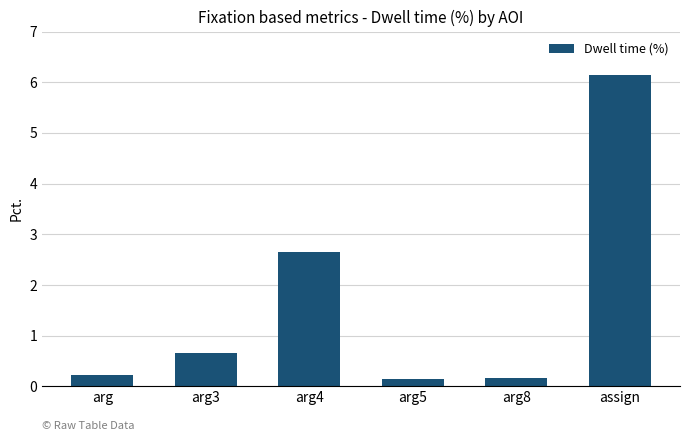

What is the maximum value shown in the chart?

6.2